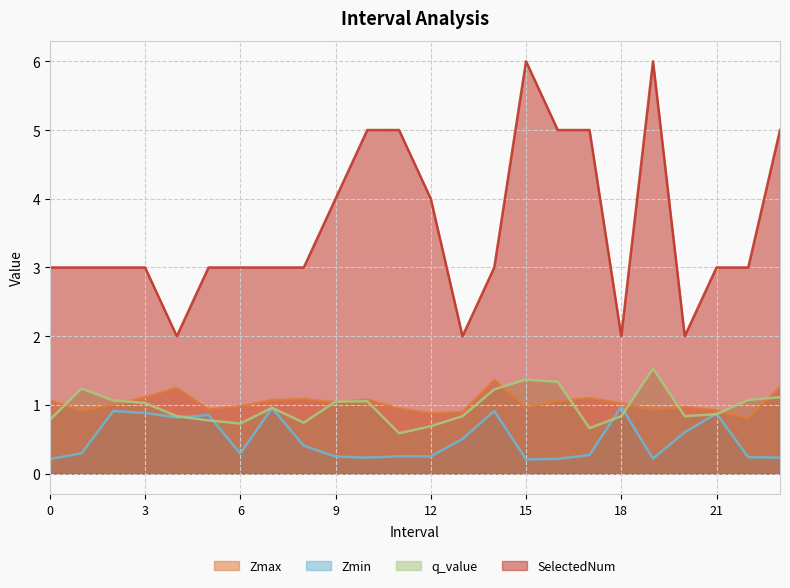

At 12, list the series in order from largest to smallest.

SelectedNum, Zmax, q_value, Zmin